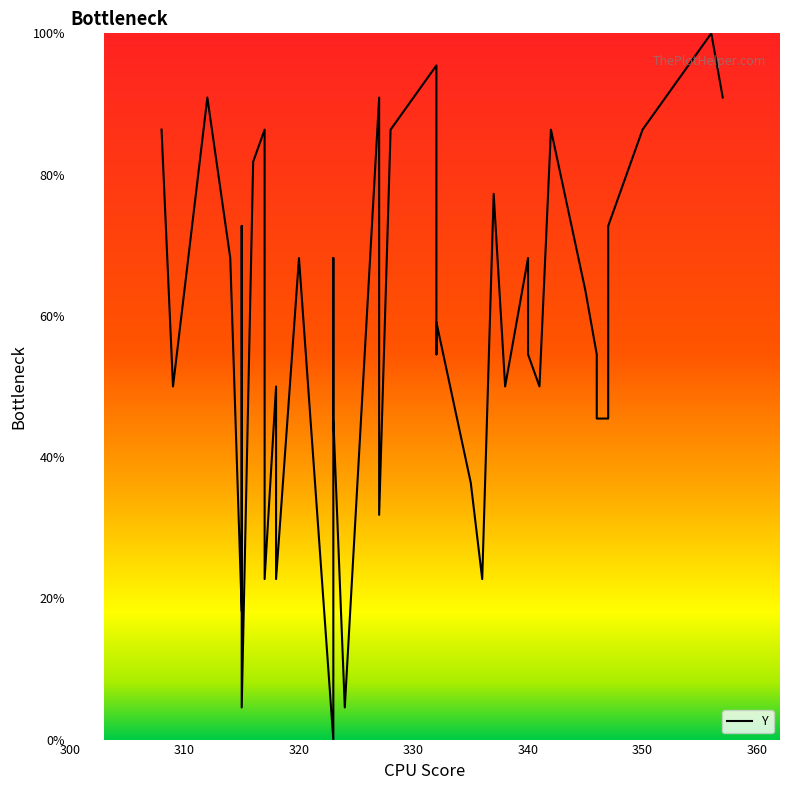

Reading left to right, extract all data points from this chart.

86.4	50.0	90.9	68.2	18.2	72.7	4.5	81.8	86.4	72.7	22.7	50.0	22.7	68.2	0.0	68.2	45.5	4.5	90.9	31.8	86.4	95.5	54.5	59.1	36.4	22.7	77.3	50.0	68.2	54.5	50.0	86.4	63.6	54.5	45.5	45.5	72.7	86.4	100.0	90.9